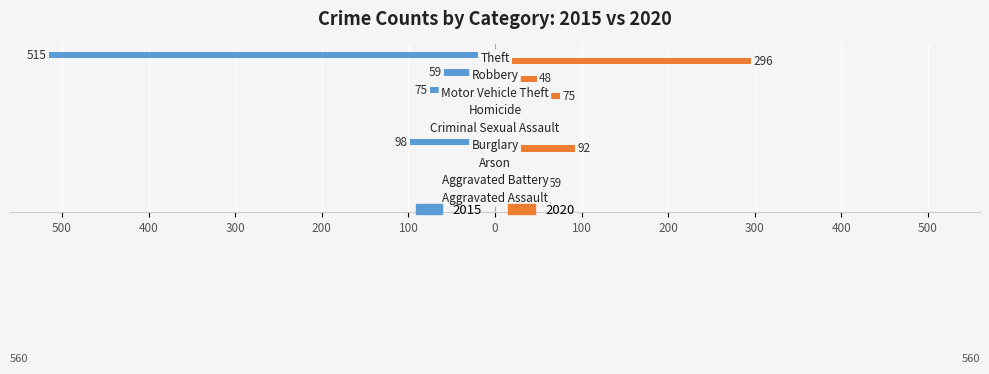

Where does the 2015 series first go above -46?

Aggravated Battery